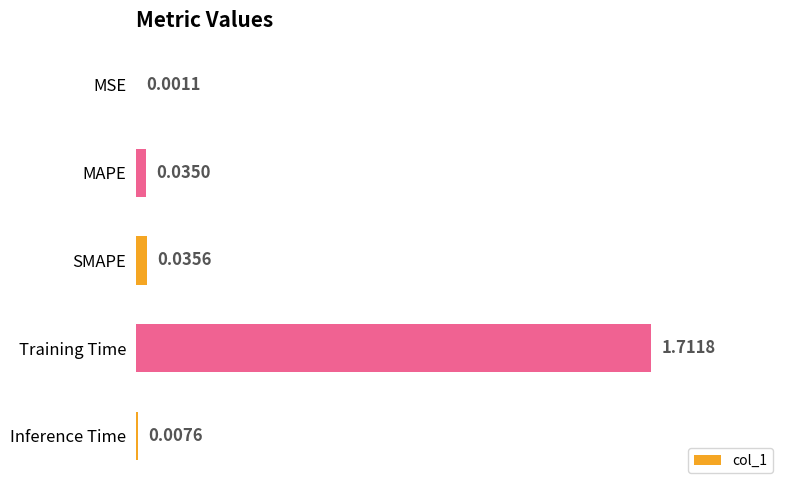

Which has a higher value, SMAPE or Inference Time?

SMAPE